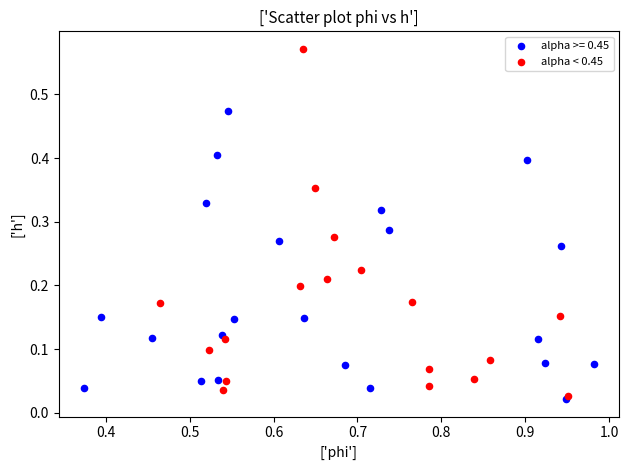

Which series reaches the maximum Y coordinate?

alpha < 0.45